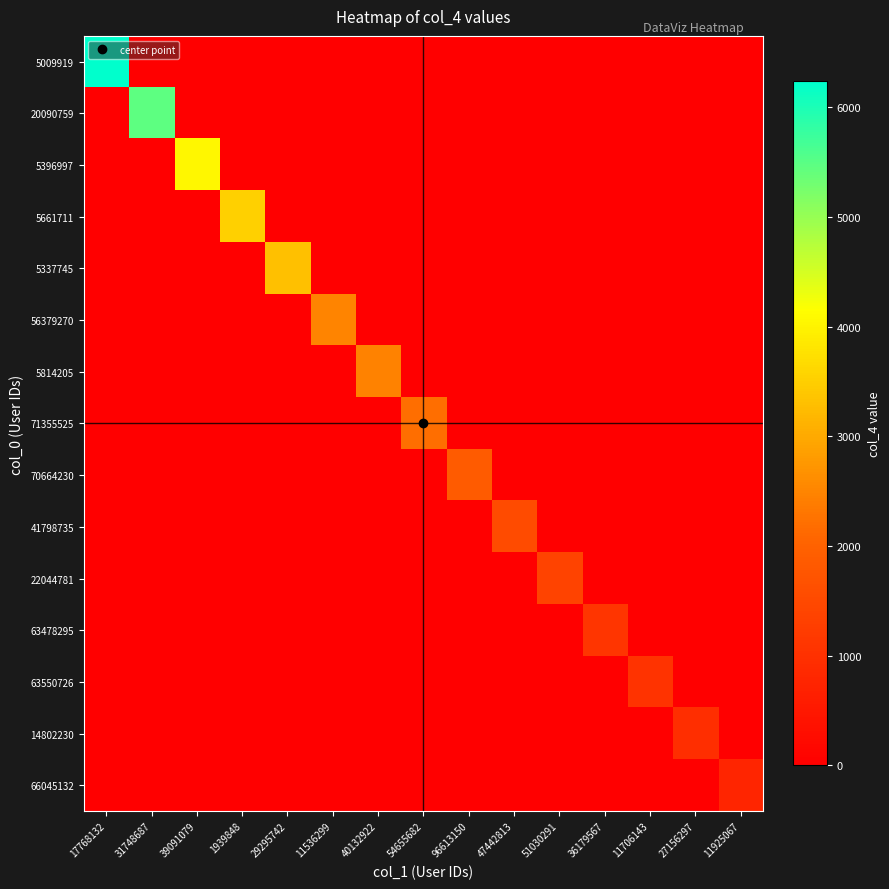

Between 39091079 and 96613150, which series saw the biggest shift?

5396997